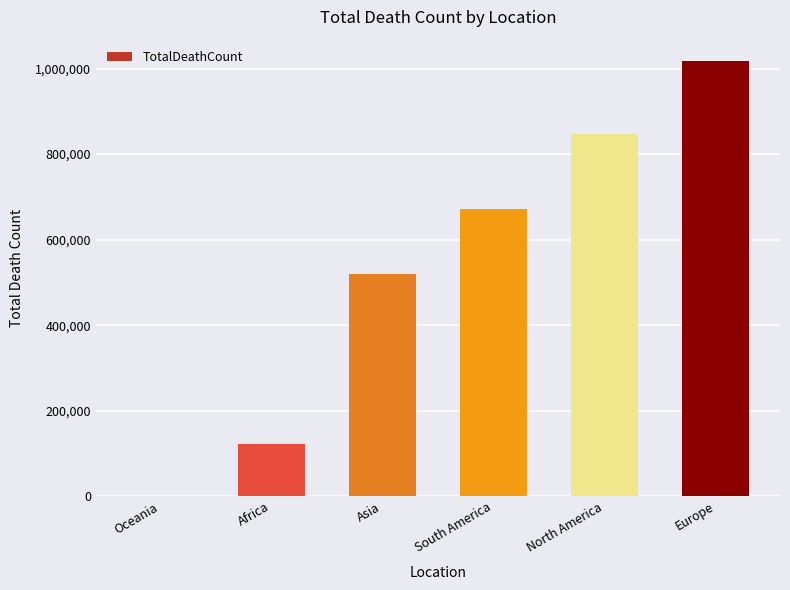

True or false: the data shows 190733 at Africa.

False